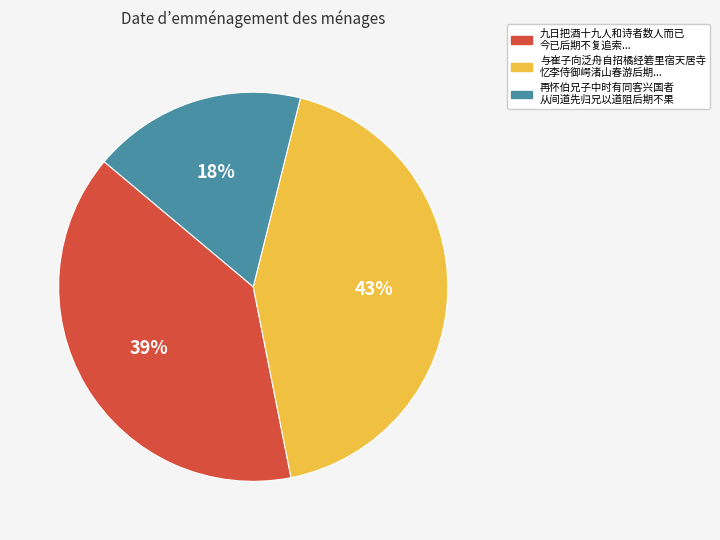

Does any single category account for the majority?

No